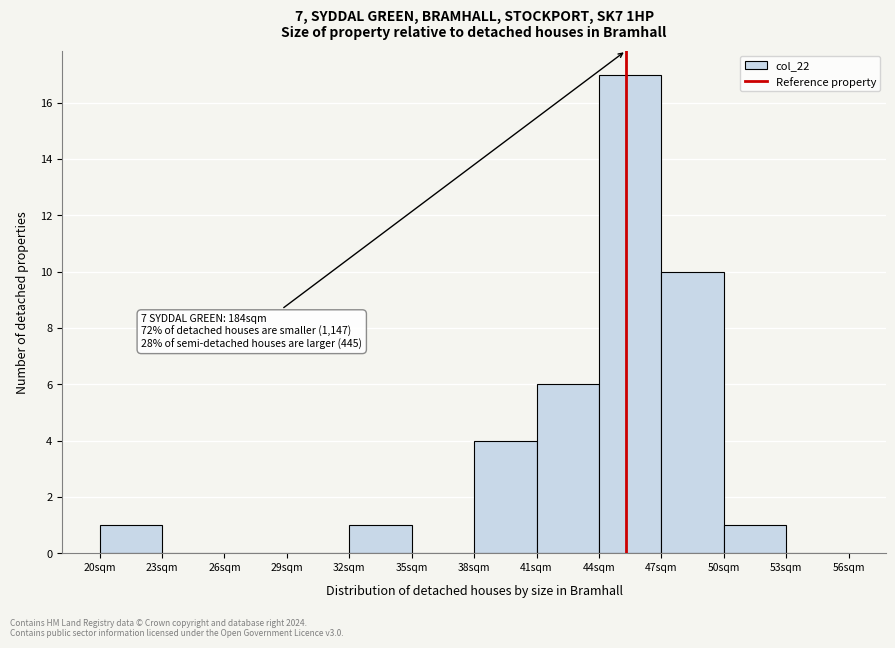

Over which range of the x-axis is the bar tallest?

44 to 47